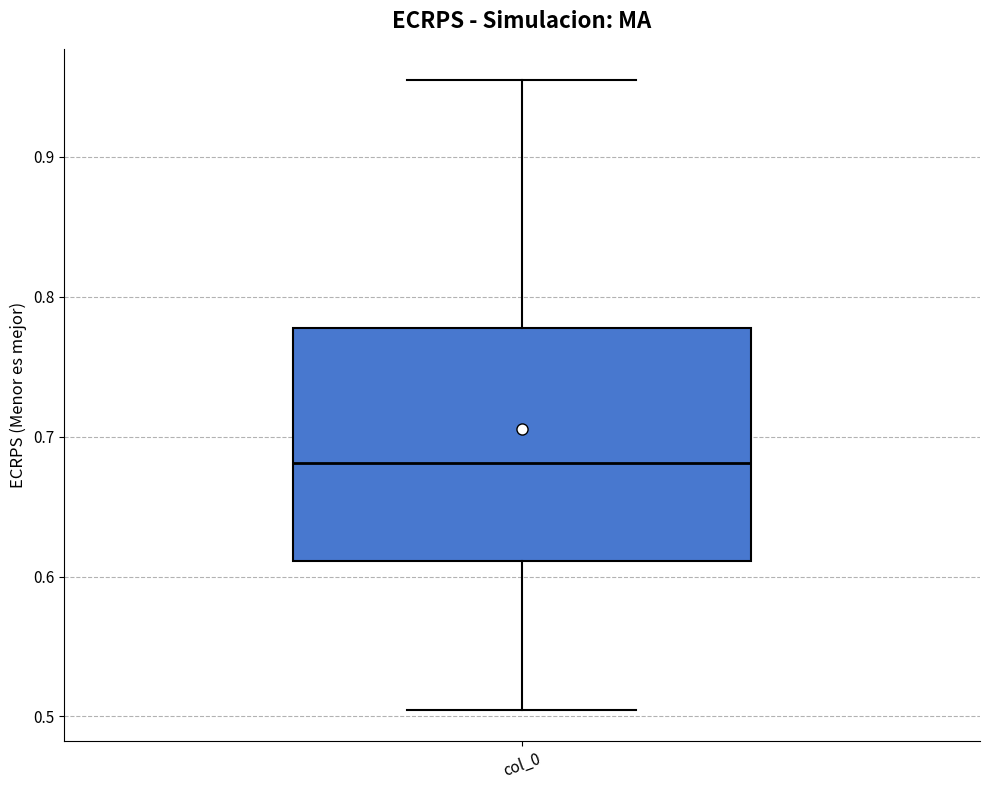

Read this box plot against the y-axis: the position of the median line, the range covered by the box, and the ends of both whiskers. The values are not printed on the chart, so give them approximately, as read against the axis.

median 0.68, box 0.61 to 0.78, whiskers 0.50 to 0.95